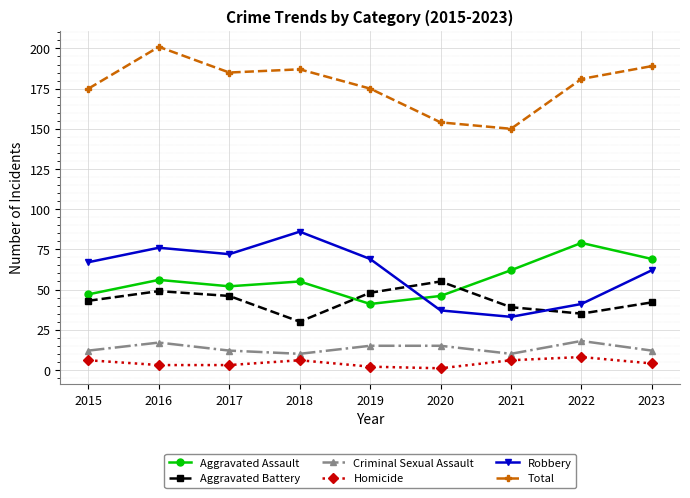

True or false: Robbery has a value of 57 at 2018.

False